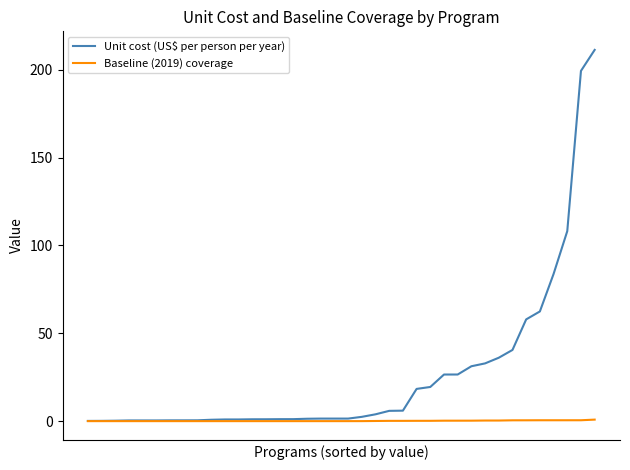

What is the maximum value for Unit cost (US$ per person per year)?

211.3